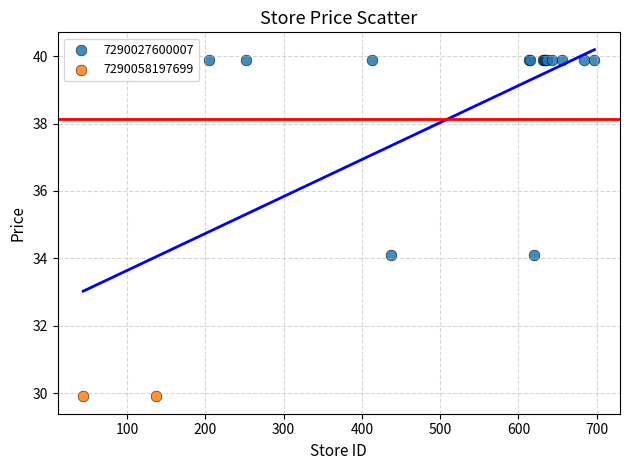

What are all the series names shown in the legend?

7290027600007, 7290058197699